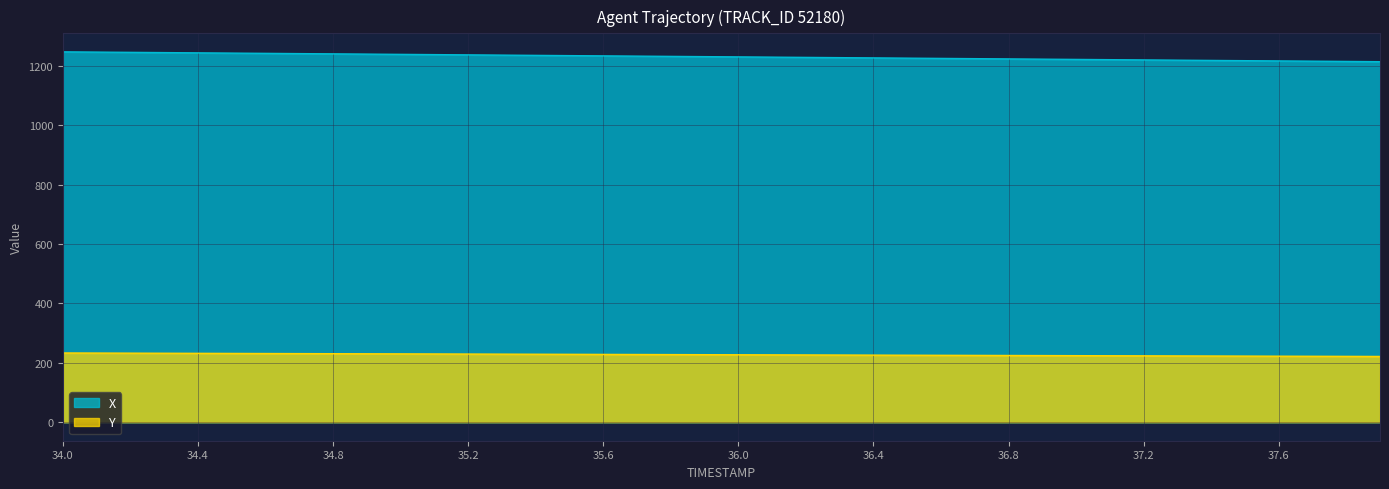

True or false: Y and X cross at least once.

False